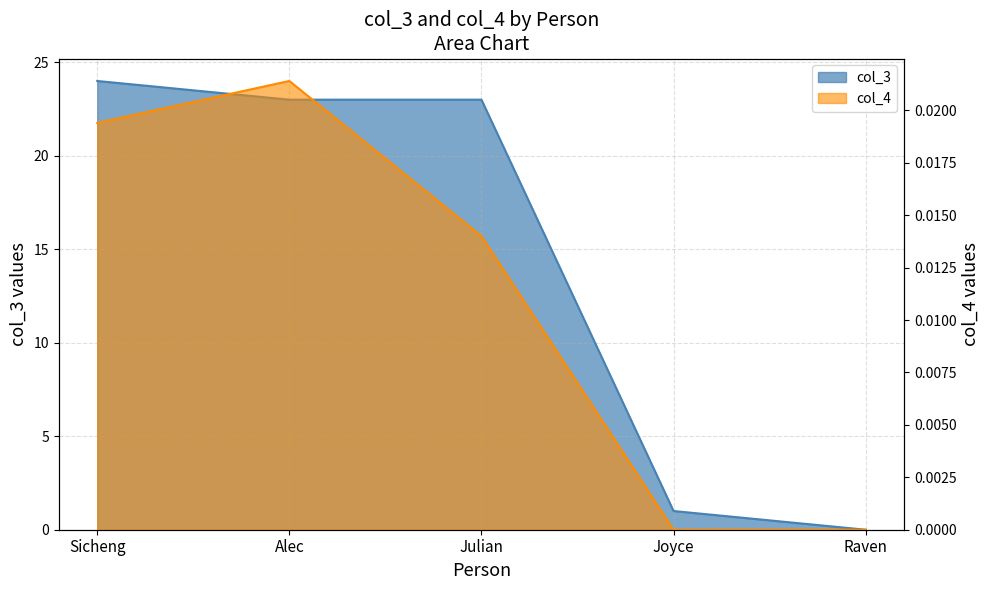

What is the maximum value shown in the chart?

24.0